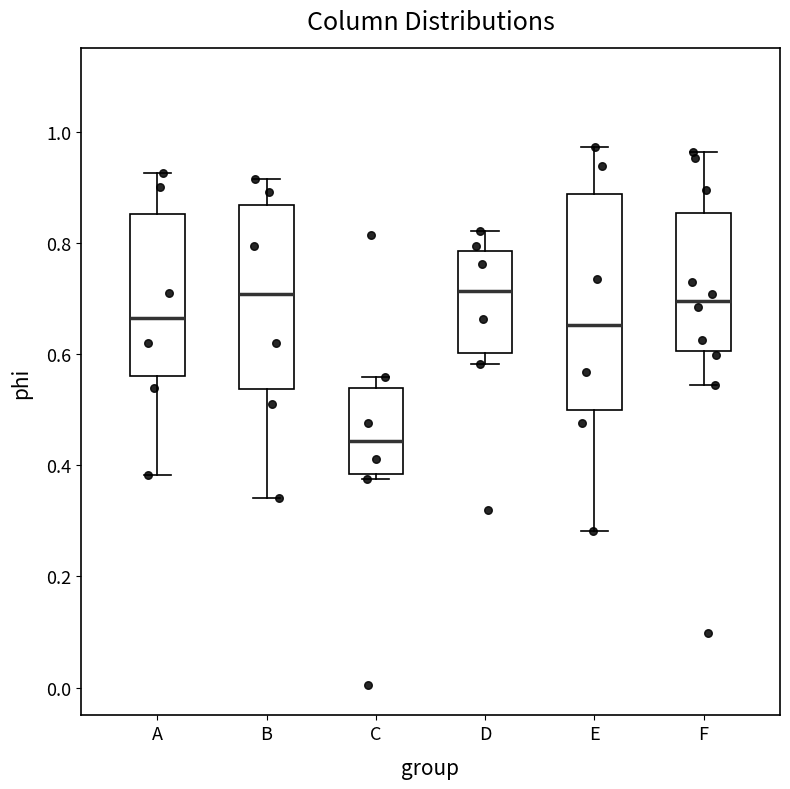

Which box's median line is the lowest?

C